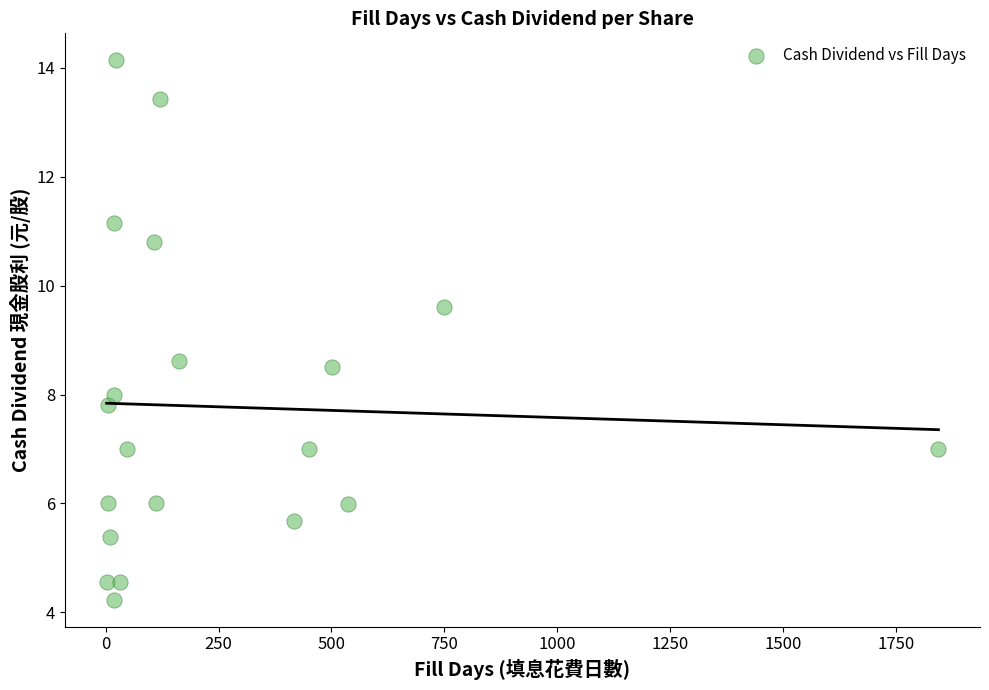

What is the range of X values (max minus min)?

1842.0